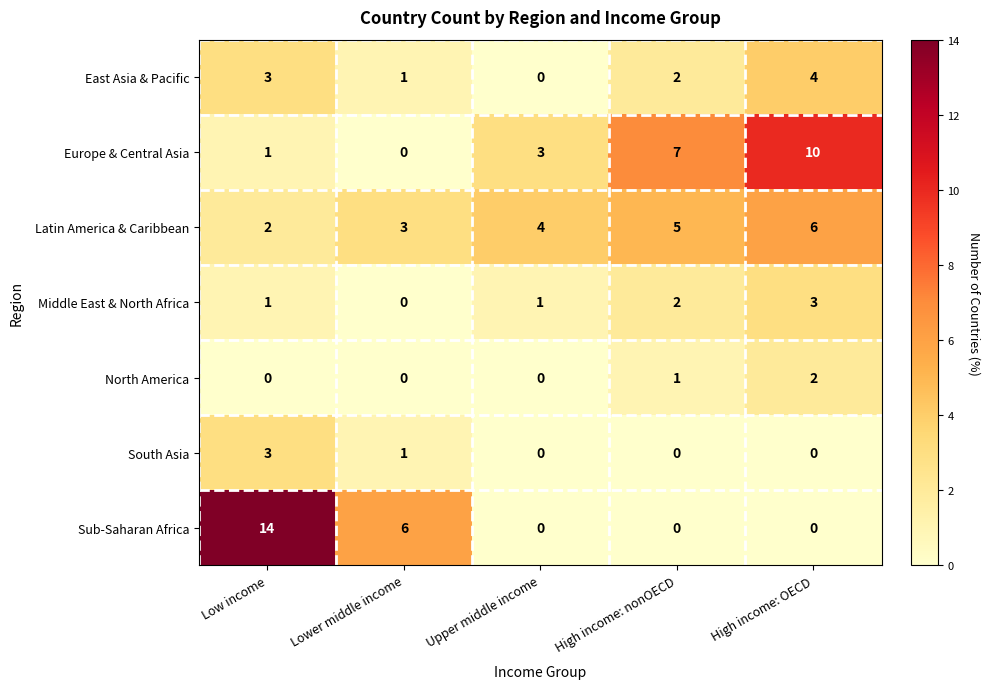

Which series has the widest spread of values?

Sub-Saharan Africa